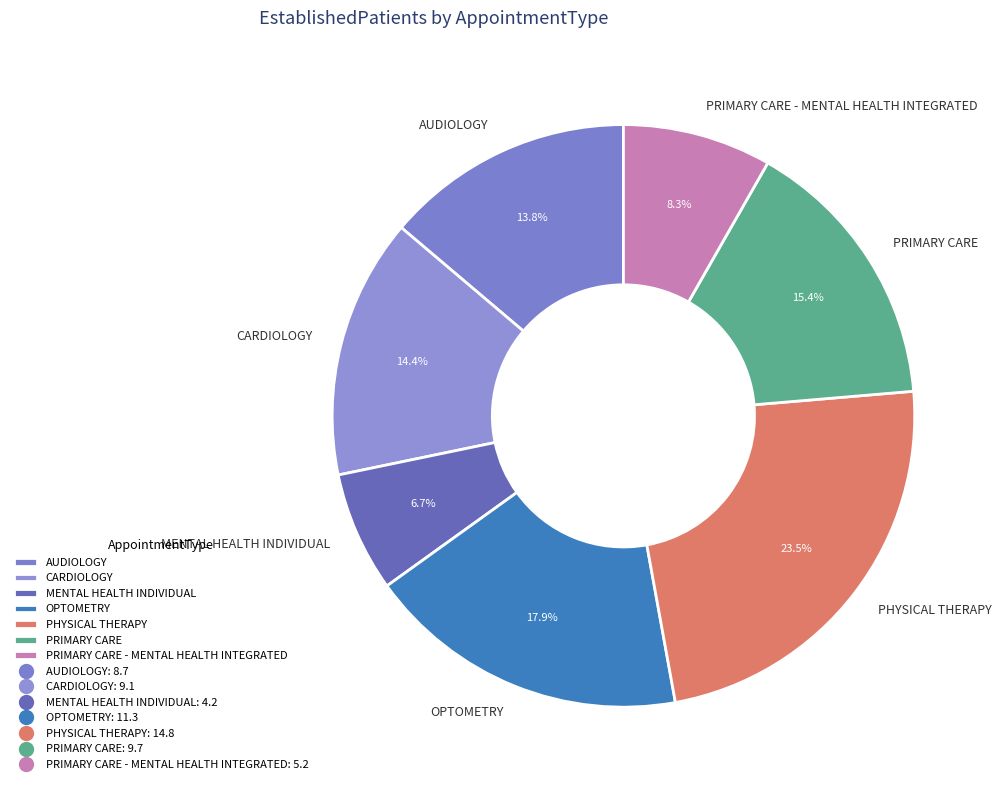

True or false: MENTAL HEALTH INDIVIDUAL accounts for 7% of the total.

True